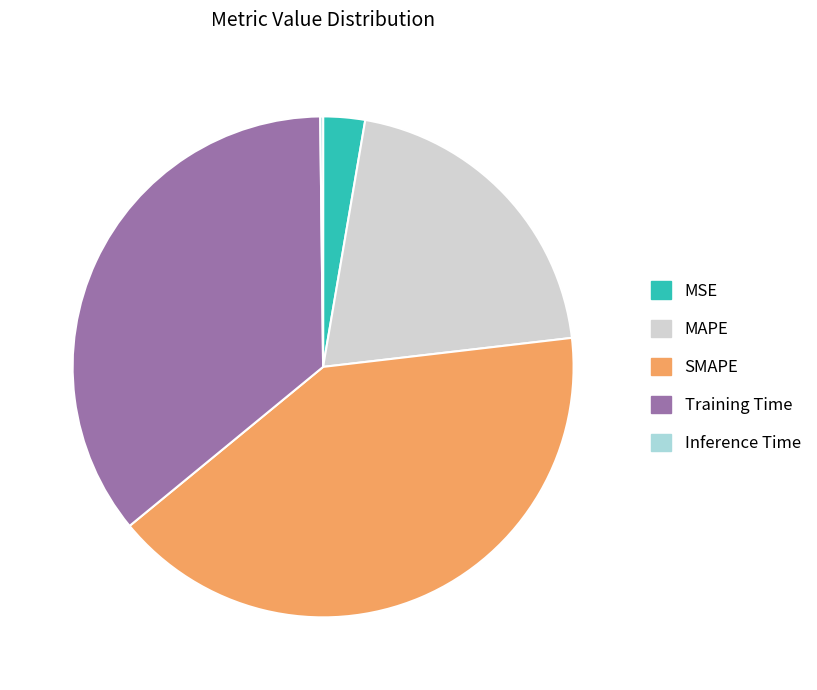

Does SMAPE account for over 50% of the chart?

No